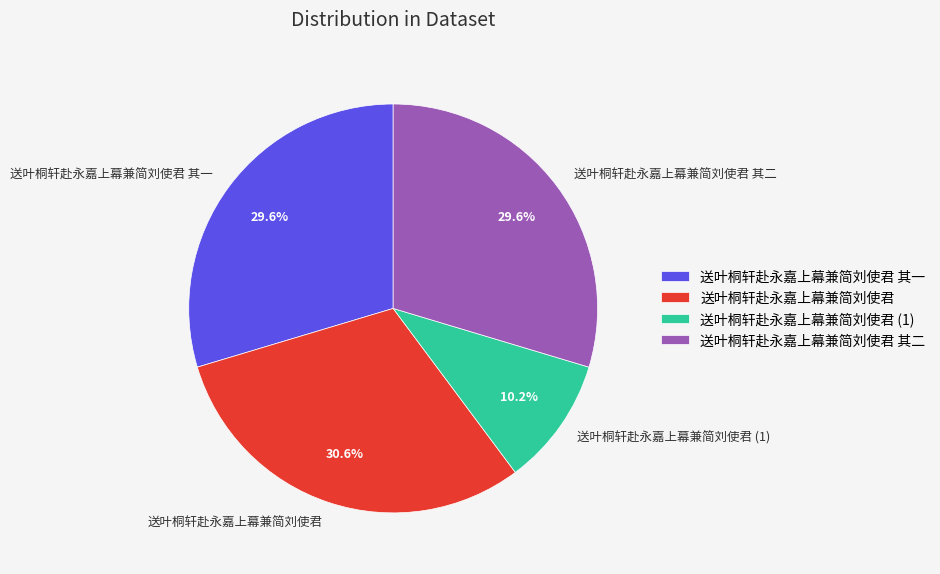

To the nearest percent, what is the combined percentage of 送叶桐轩赴永嘉上幕兼简刘使君 其一 and 送叶桐轩赴永嘉上幕兼简刘使君?

60%